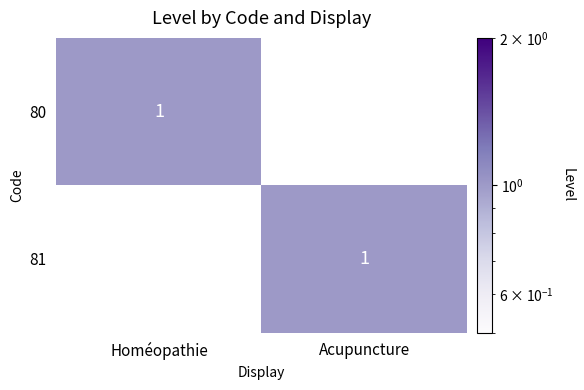

True or false: 80 has a value of 1 at Homéopathie.

True